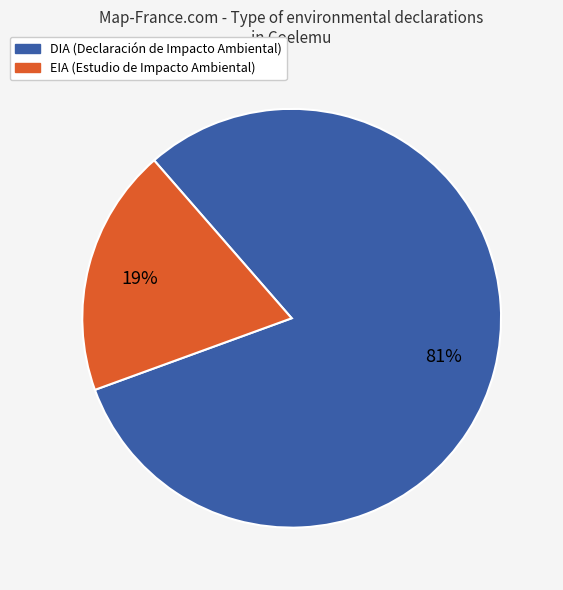

Is the sum of EIA and DIA greater than half?

Yes